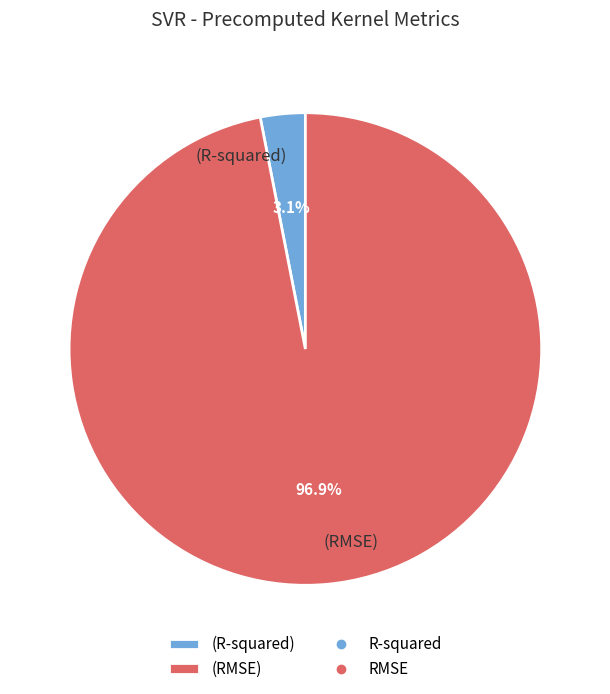

Which slice represents more than half of the pie?

(RMSE)